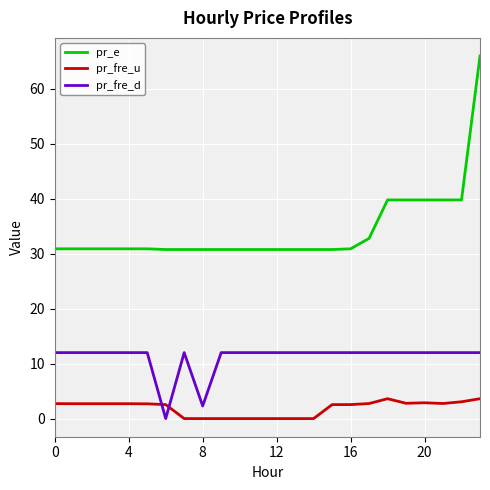

Which series has the largest total across all categories?

pr_e